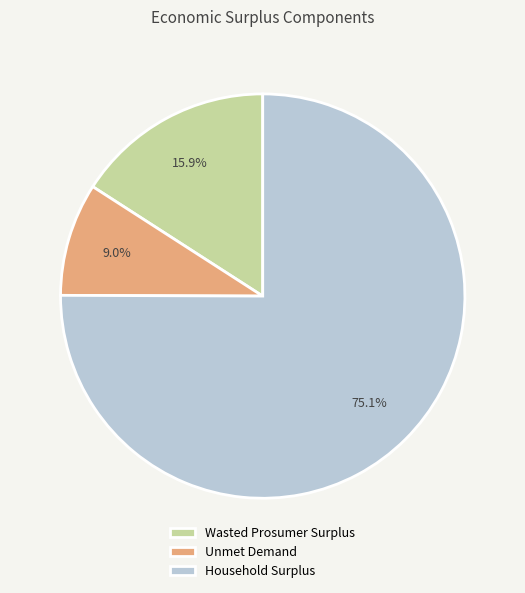

To the nearest percent, what is the average slice percentage?

33%